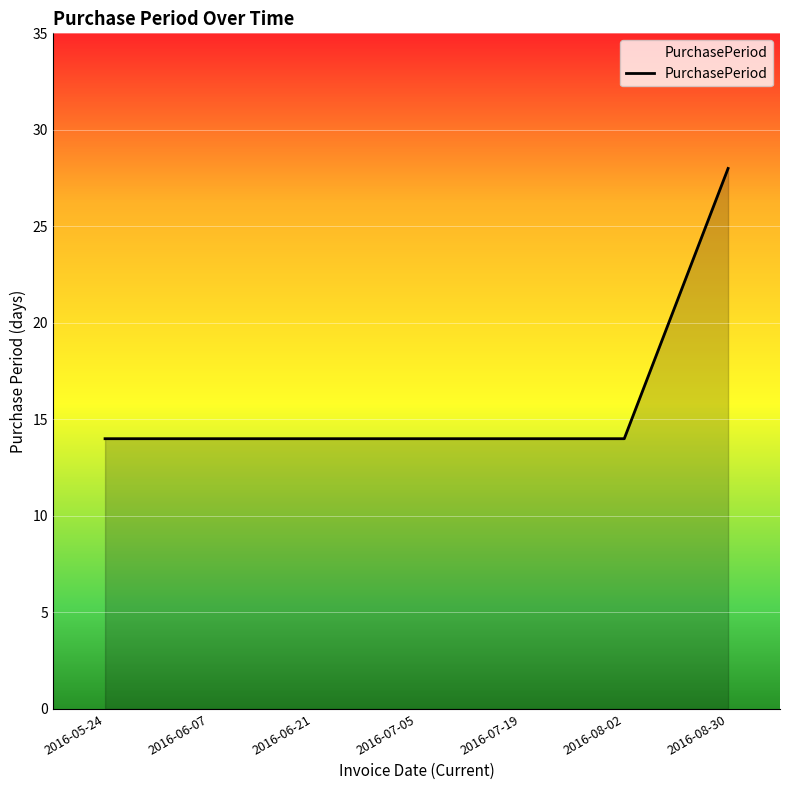

What is the sum of the values at 2016-06-07 and 2016-08-02?

28